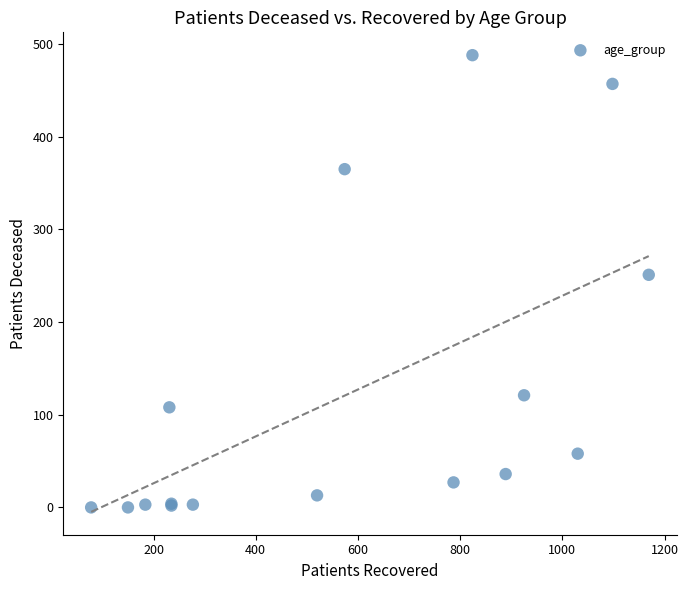

What Y value in the scatter plot is closest to 244?

251